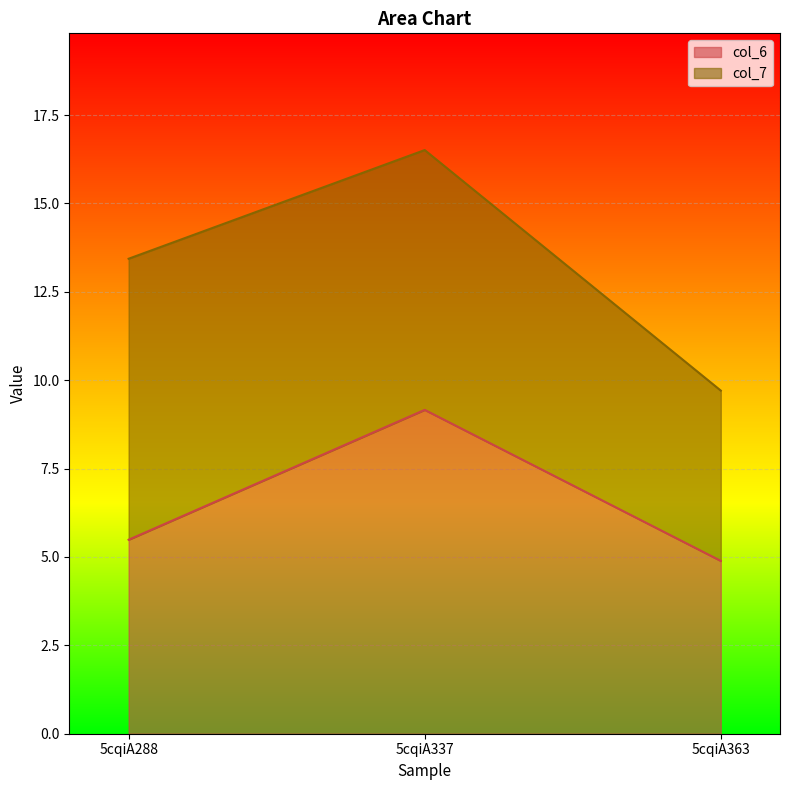

Reading left to right, list the values for the col_6 series.

5cqiA288=5.5	5cqiA337=9.2	5cqiA363=4.9